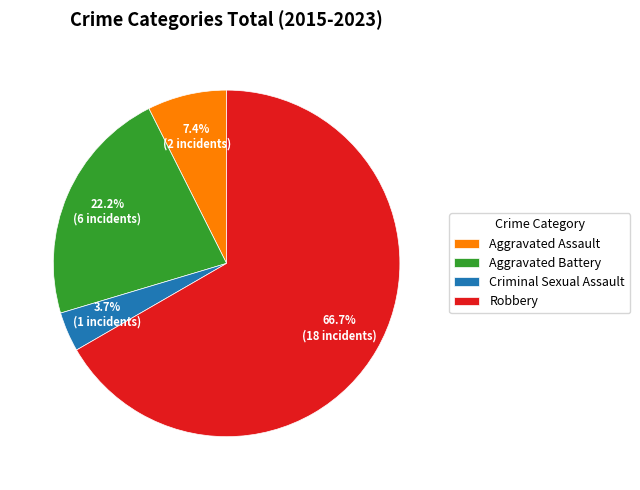

Rank the categories by value from highest to lowest.

Robbery, Aggravated Battery, Aggravated Assault, Criminal Sexual Assault